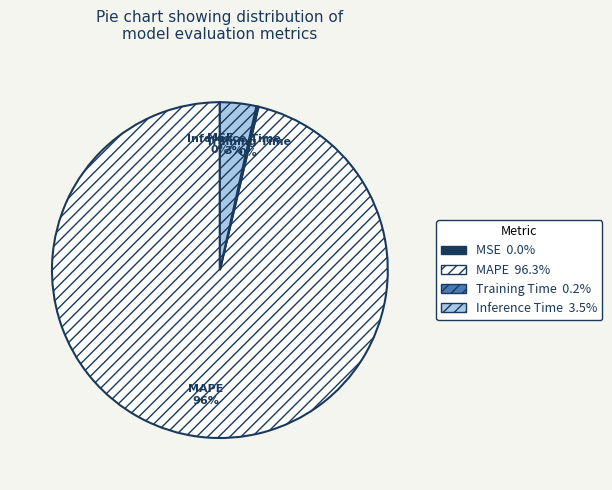

What is the largest slice in the pie chart?

MAPE